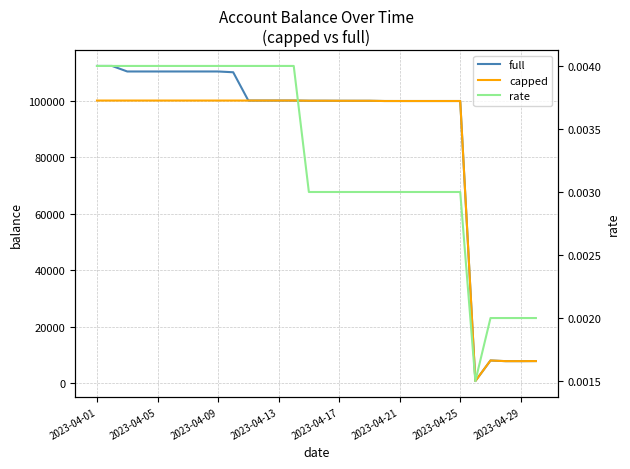

The full series shows 23972.5 at 9. True or false?

False